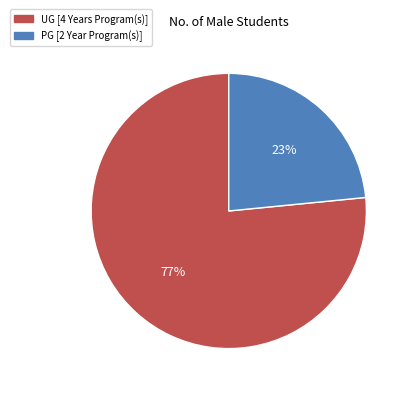

Which category has the smallest portion of the pie?

PG [2 Year Program(s)]